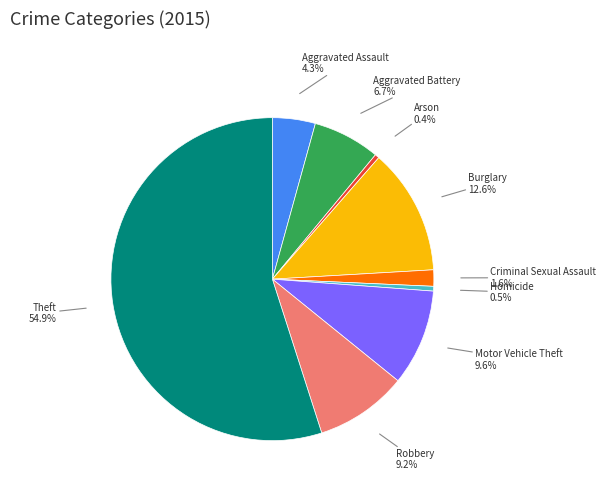

Is there any slice that represents more than half of the pie?

Yes